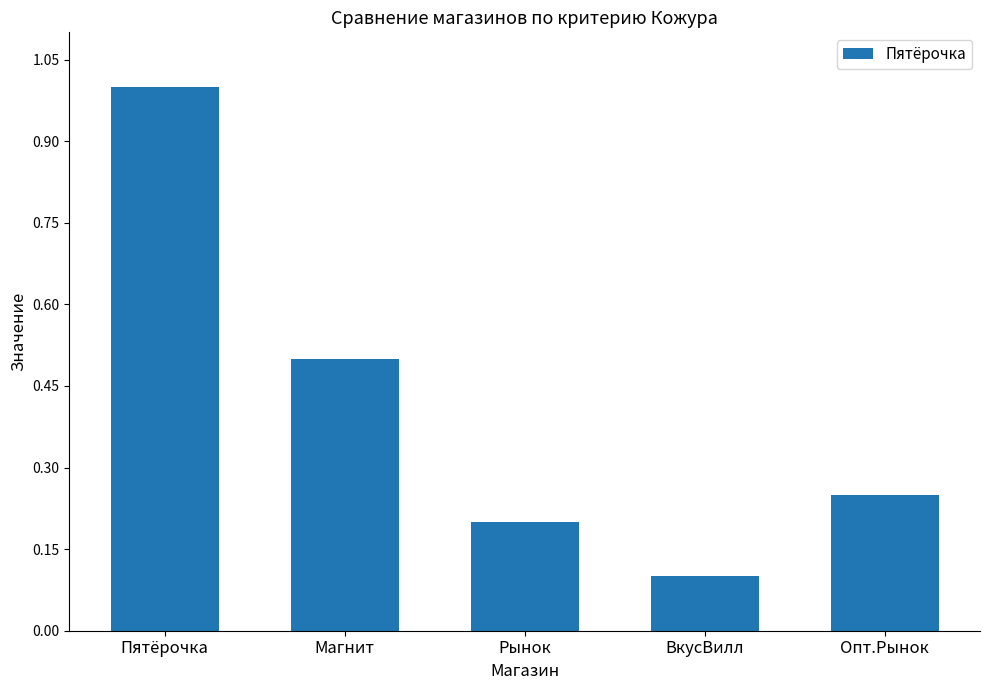

What is the average value?

0.4